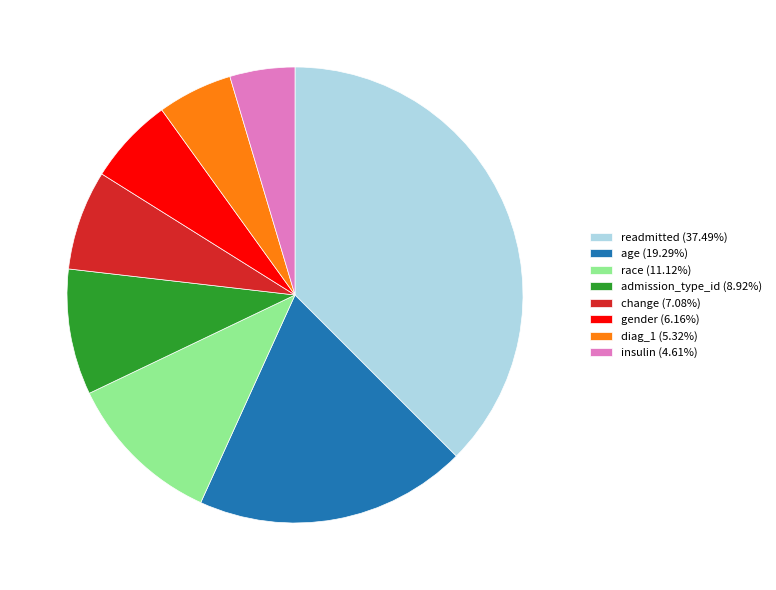

Does any single category account for the majority?

No